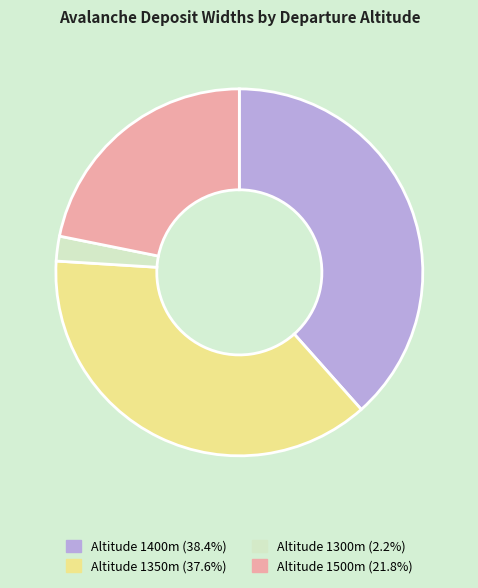

Does Altitude 1400m (38.4%) account for over 50% of the chart?

No